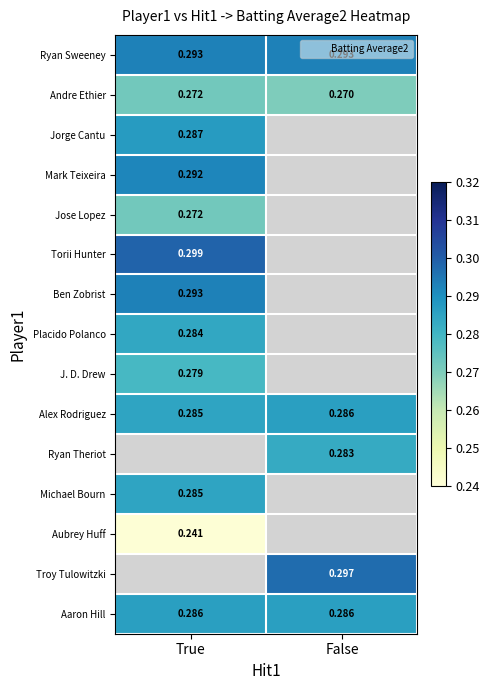

The value of Ryan Sweeney at True is 0.3. True or false?

True